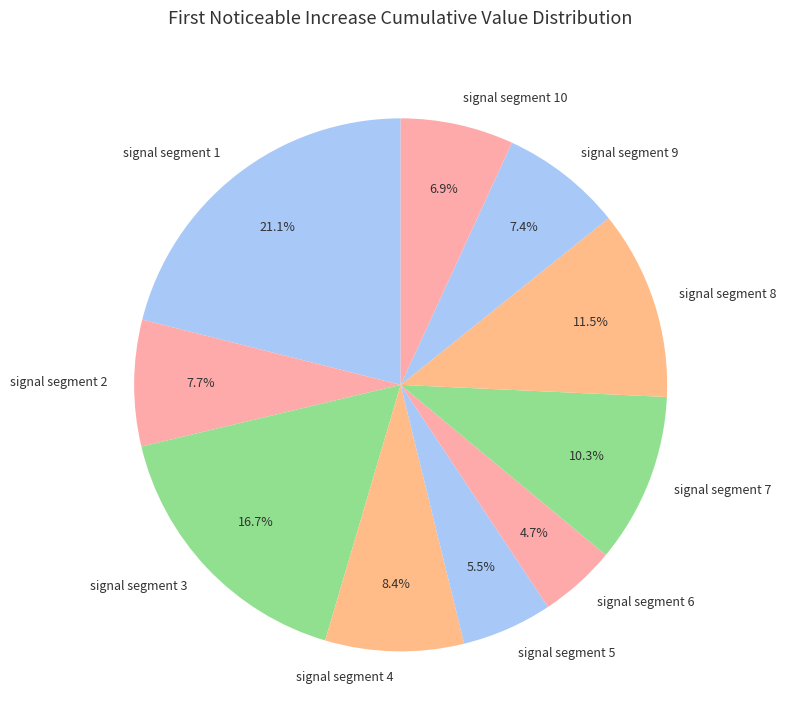

Is signal segment 9 the majority of the pie?

No